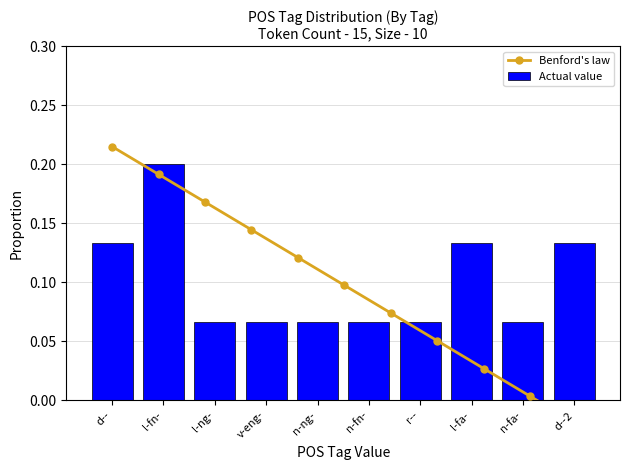

What is the minimum value shown in the chart?

0.1